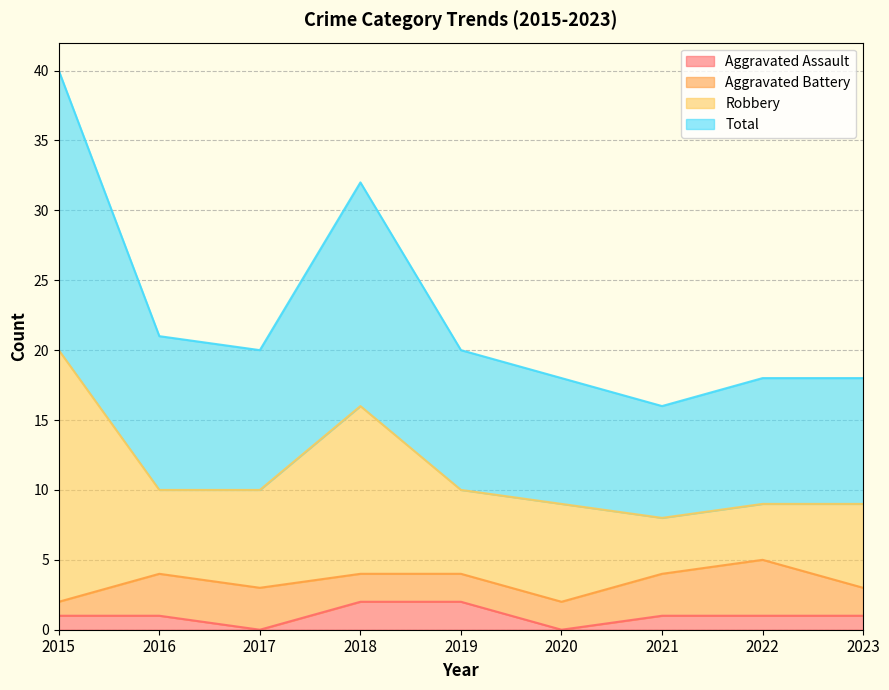

Is the value of Aggravated Assault at 2019 greater than the value of Total at 2017?

No